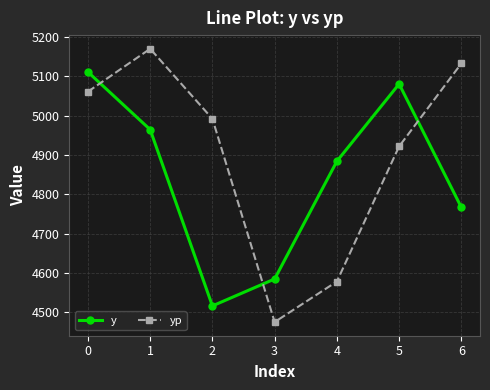

Rank the series by their maximum value, from lowest to highest.

y, yp